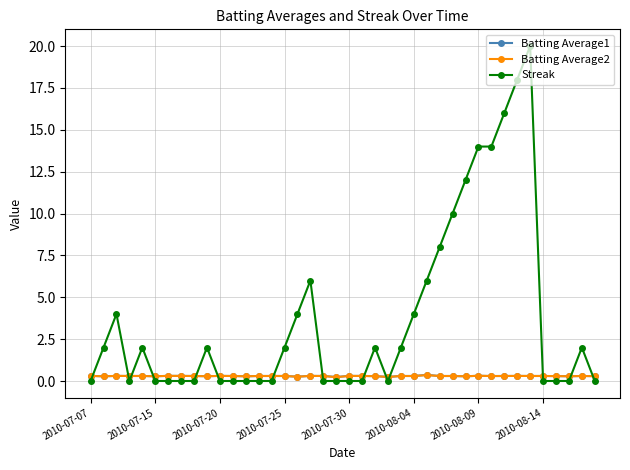

What is the greatest value displayed?

20.0